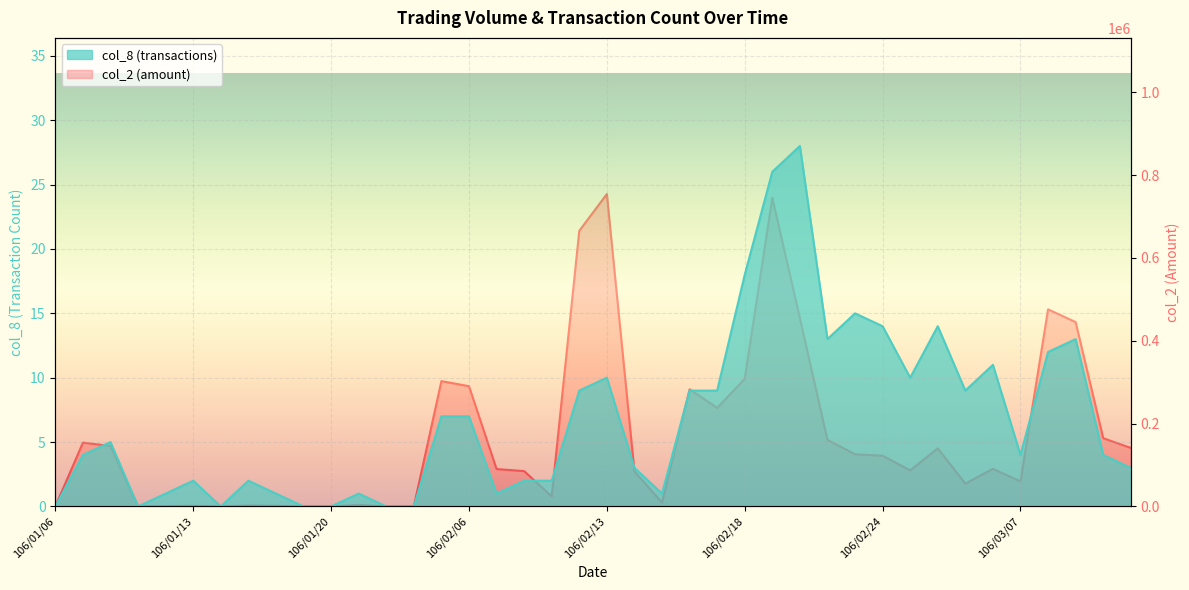

The col_8 series shows 9 at 106/02/02. True or false?

False